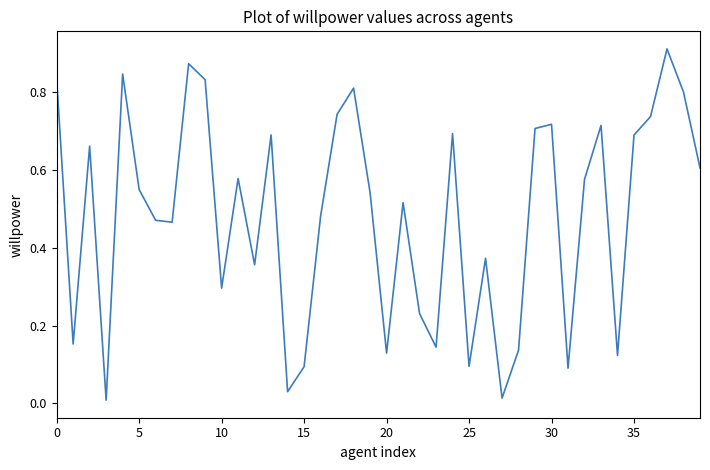

How many lines are shown in the chart?

1